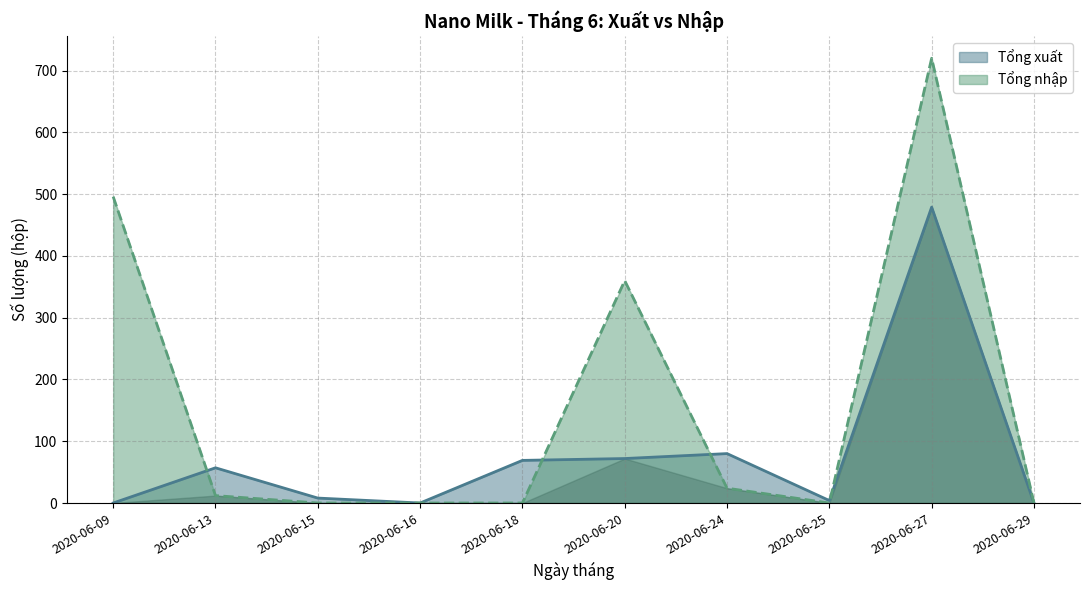

Between 2020-06-25 and 2020-06-13, which is larger?

2020-06-13